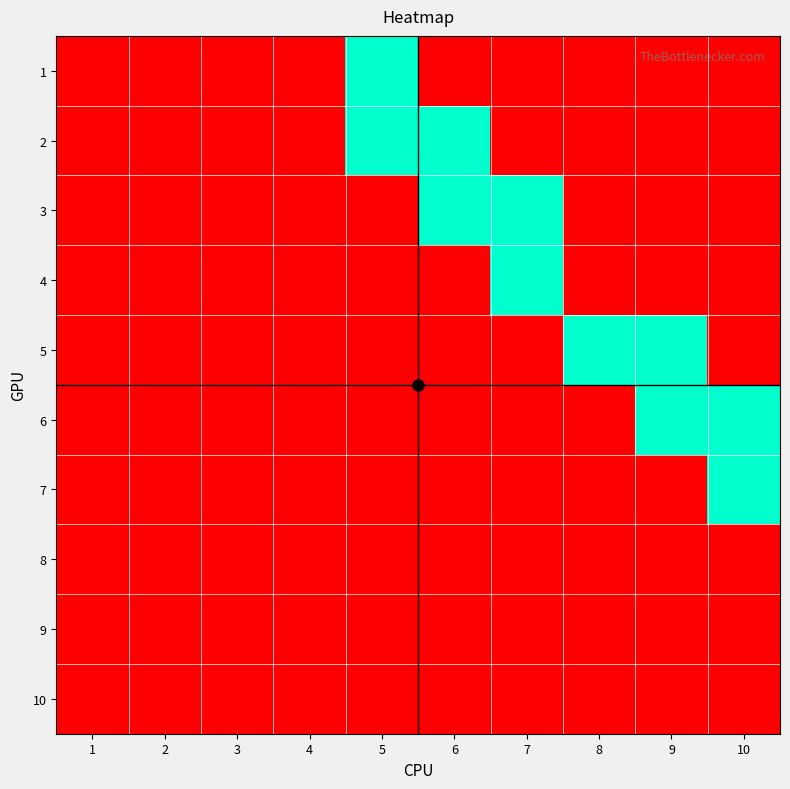

At how many categories does at least one series exceed 0?

6